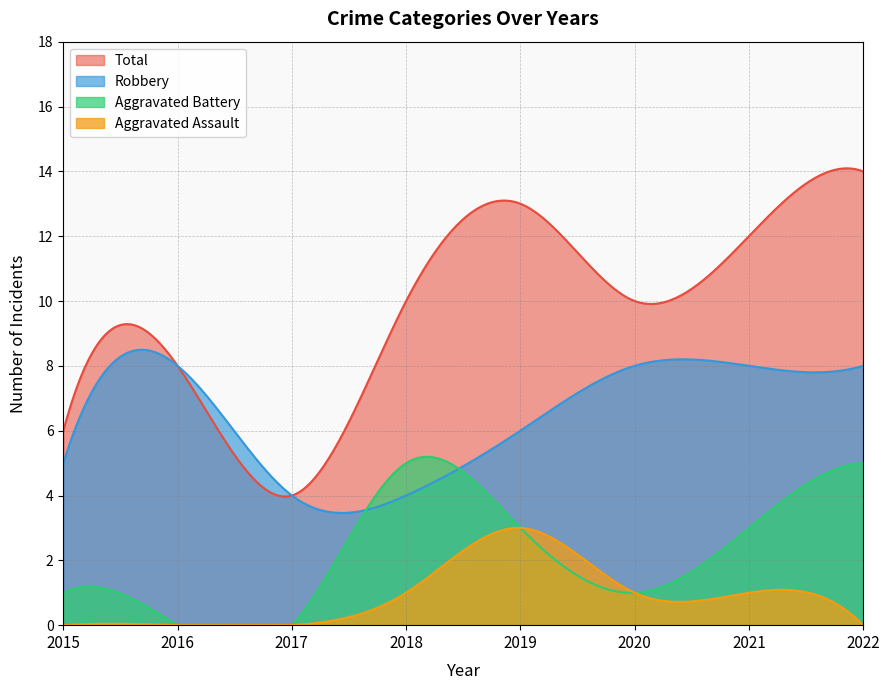

Which series has the largest total across all categories?

Total